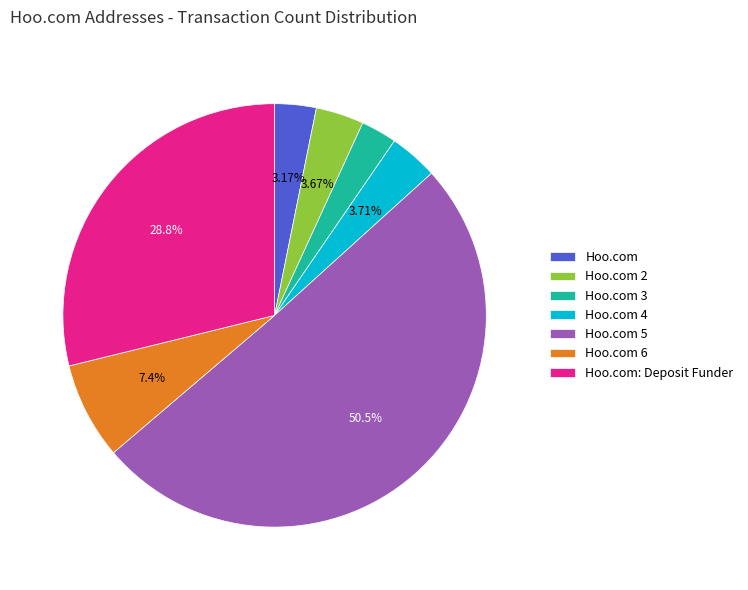

The Hoo.com 5 slice represents 50% of the pie. True or false?

True